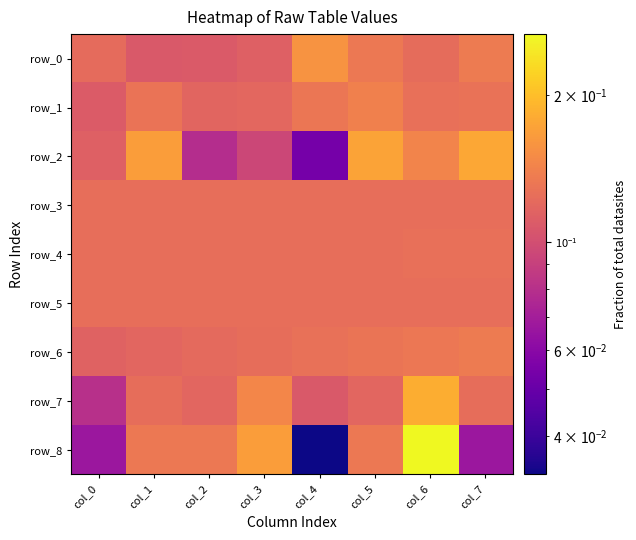

List the series in order of their peak value, lowest first.

row_5, row_3, row_4, row_6, row_1, row_0, row_2, row_7, row_8